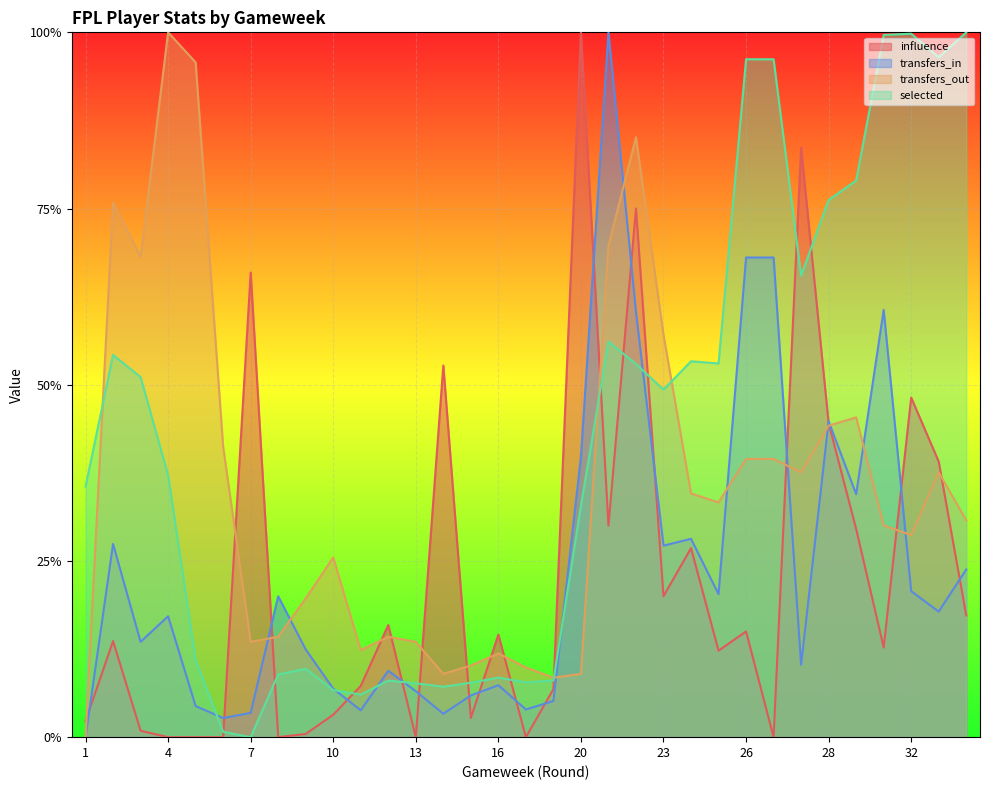

True or false: transfers_out has a value of 0.1 at 9.

False